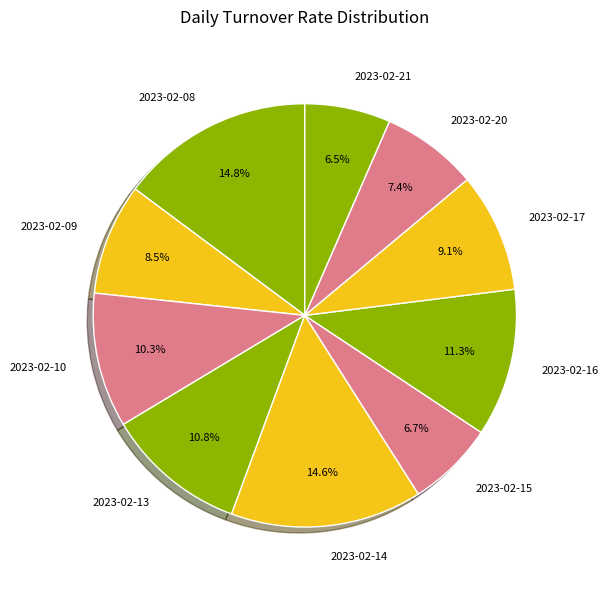

Approximately how many times larger is the value at 2023-02-10 compared to 2023-02-16?

0.9